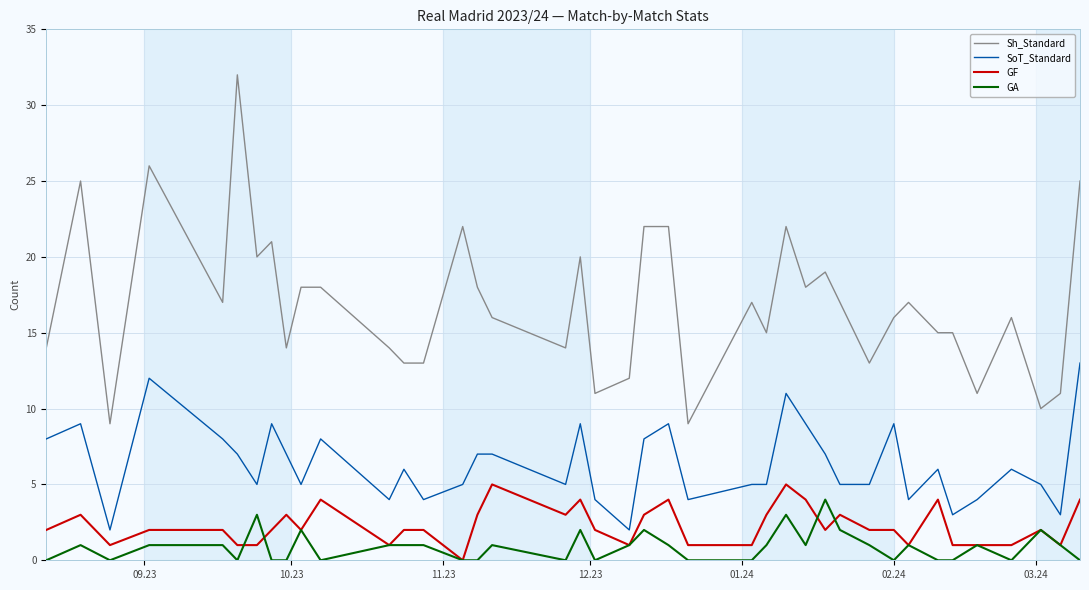

True or false: GA and Sh_Standard cross at least once.

False